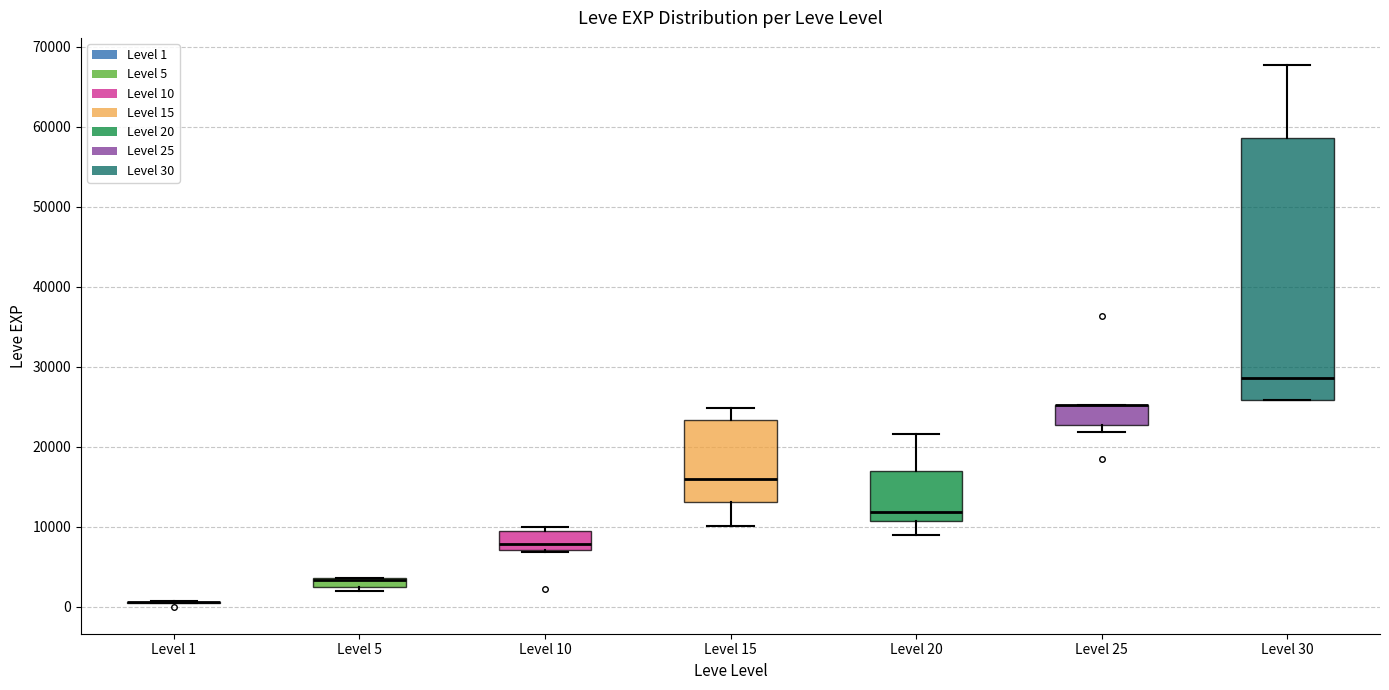

Where does the upper whisker of the box for Level 20 end on the y-axis? The values are not printed on the chart, so give them approximately, as read against the axis.

22000